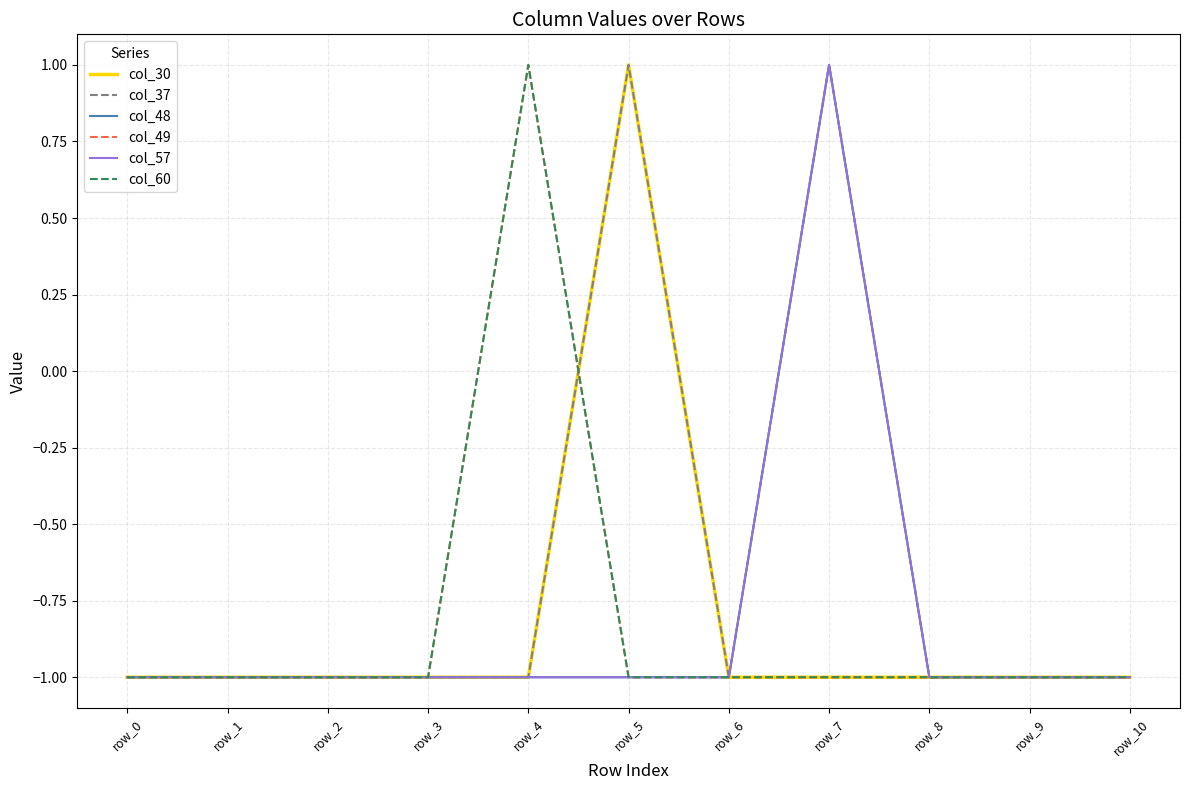

Does the chart have visible grid lines?

Yes